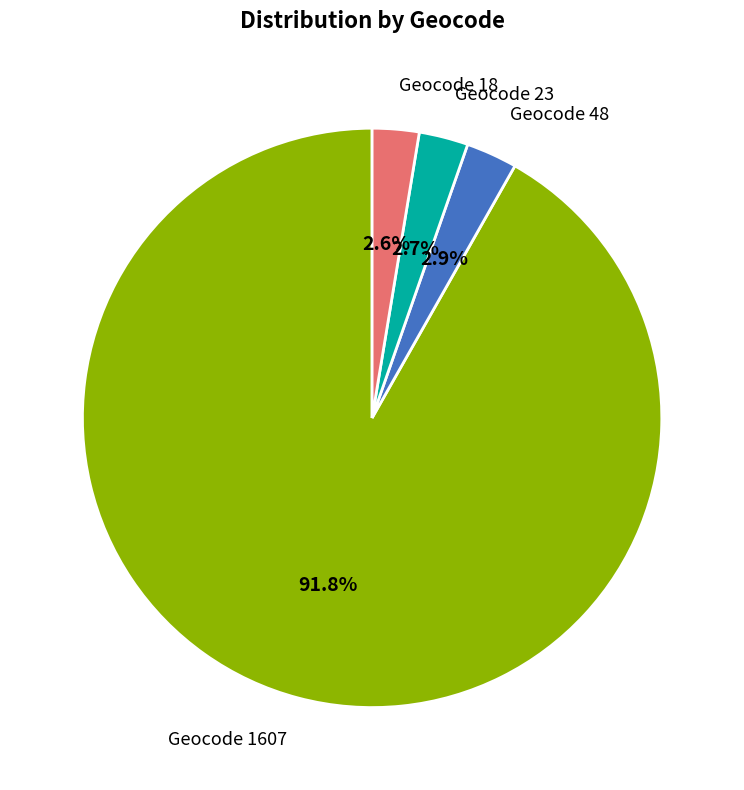

Does any single category account for the majority?

Yes